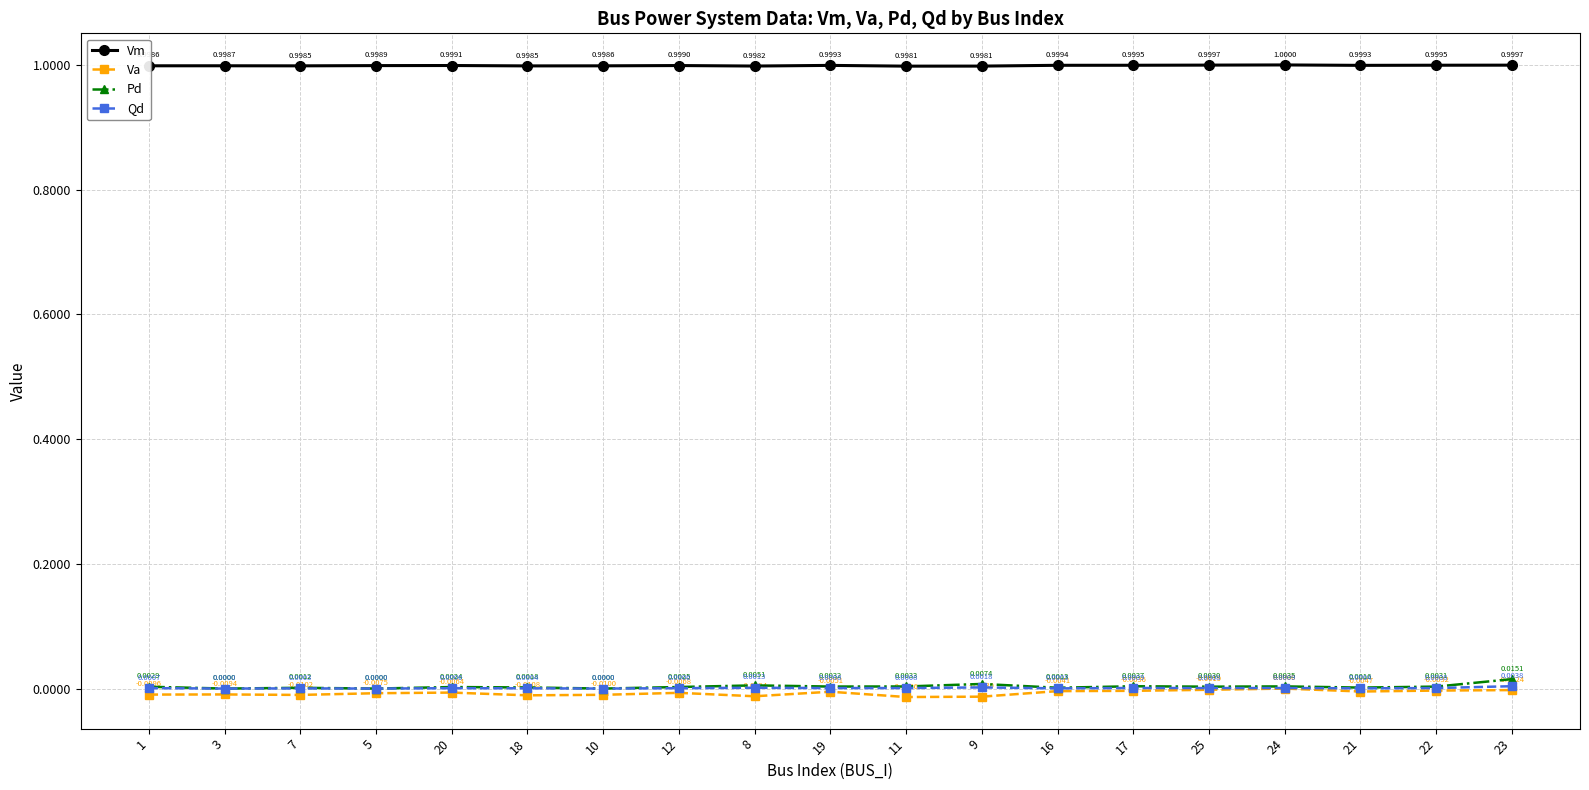

The value of Qd at 3 is 0.0. True or false?

True